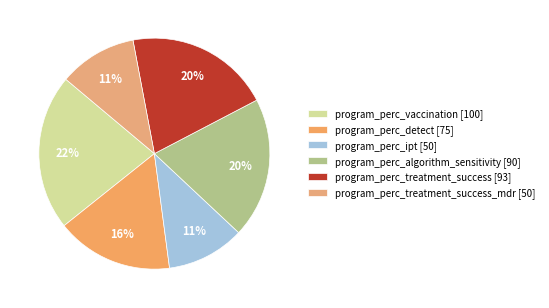

How many segments does this pie chart have?

6